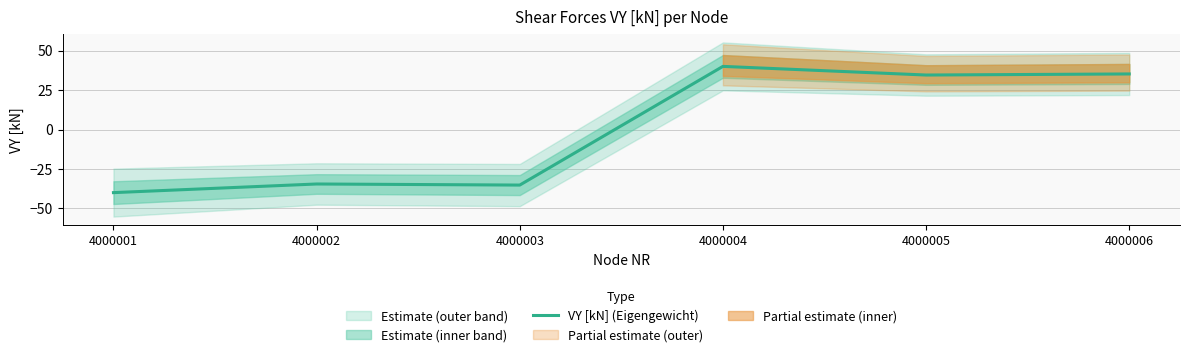

Reading right to left, extract all data points from this chart.

35.2	34.5	40.0	-35.2	-34.5	-40.0